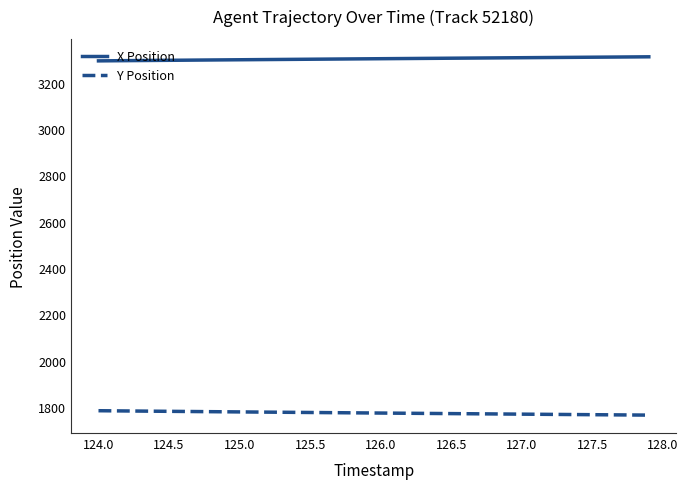

List the series in order of their peak value, highest first.

X Position, Y Position